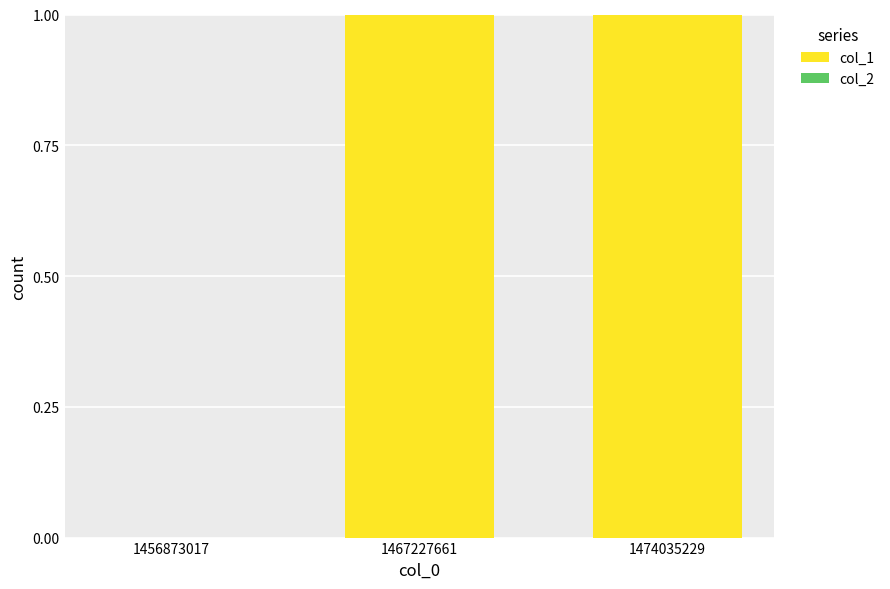

What is the ratio of the value at 1467227661 to the value at 1474035229?

1.0